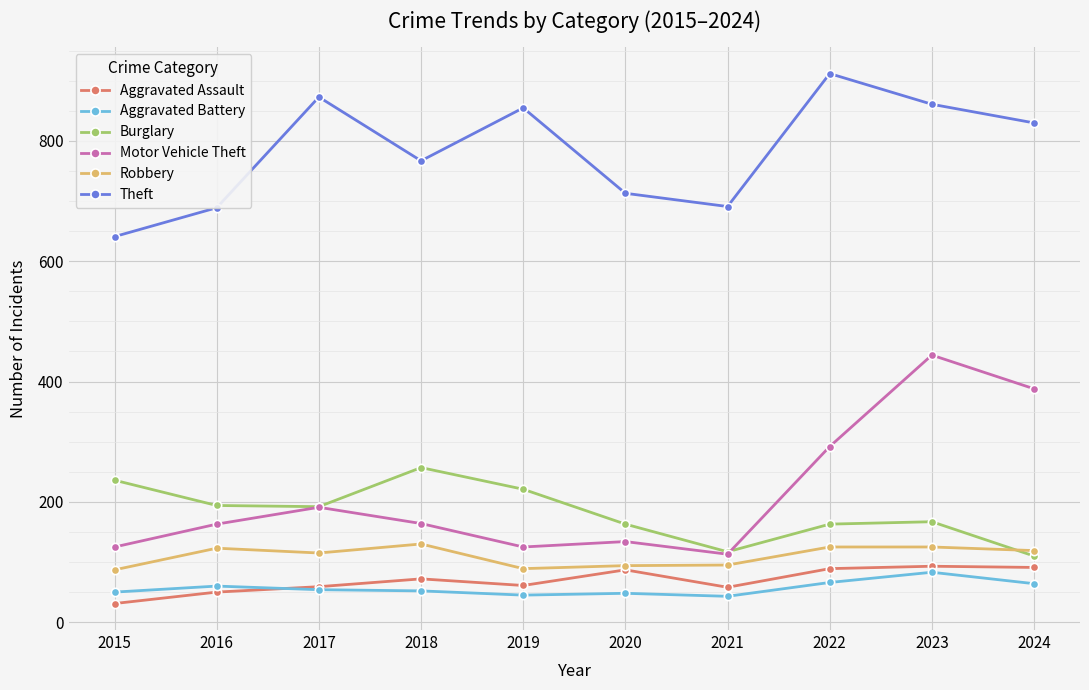

What are all the series names shown in the legend?

Aggravated Assault, Aggravated Battery, Burglary, Motor Vehicle Theft, Robbery, Theft